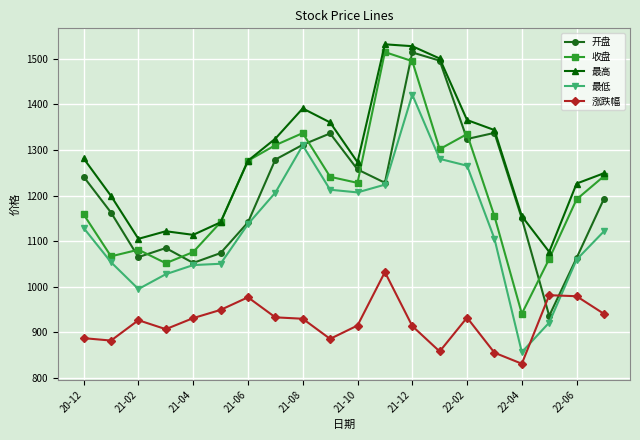

What is the difference between the maximum and minimum values in the 最低 series?

564.9